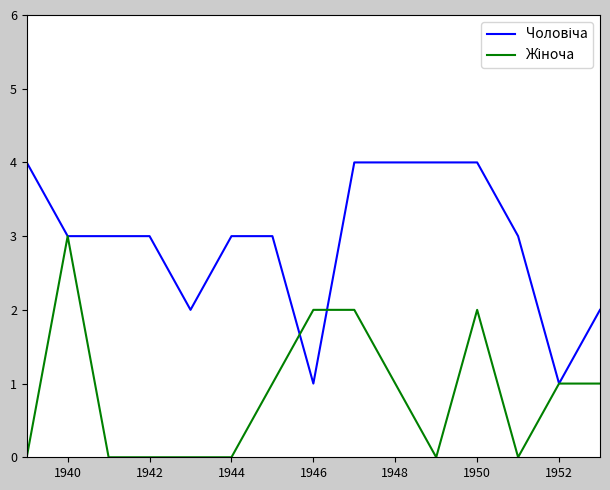

What is the total value across all series at 1942?

3